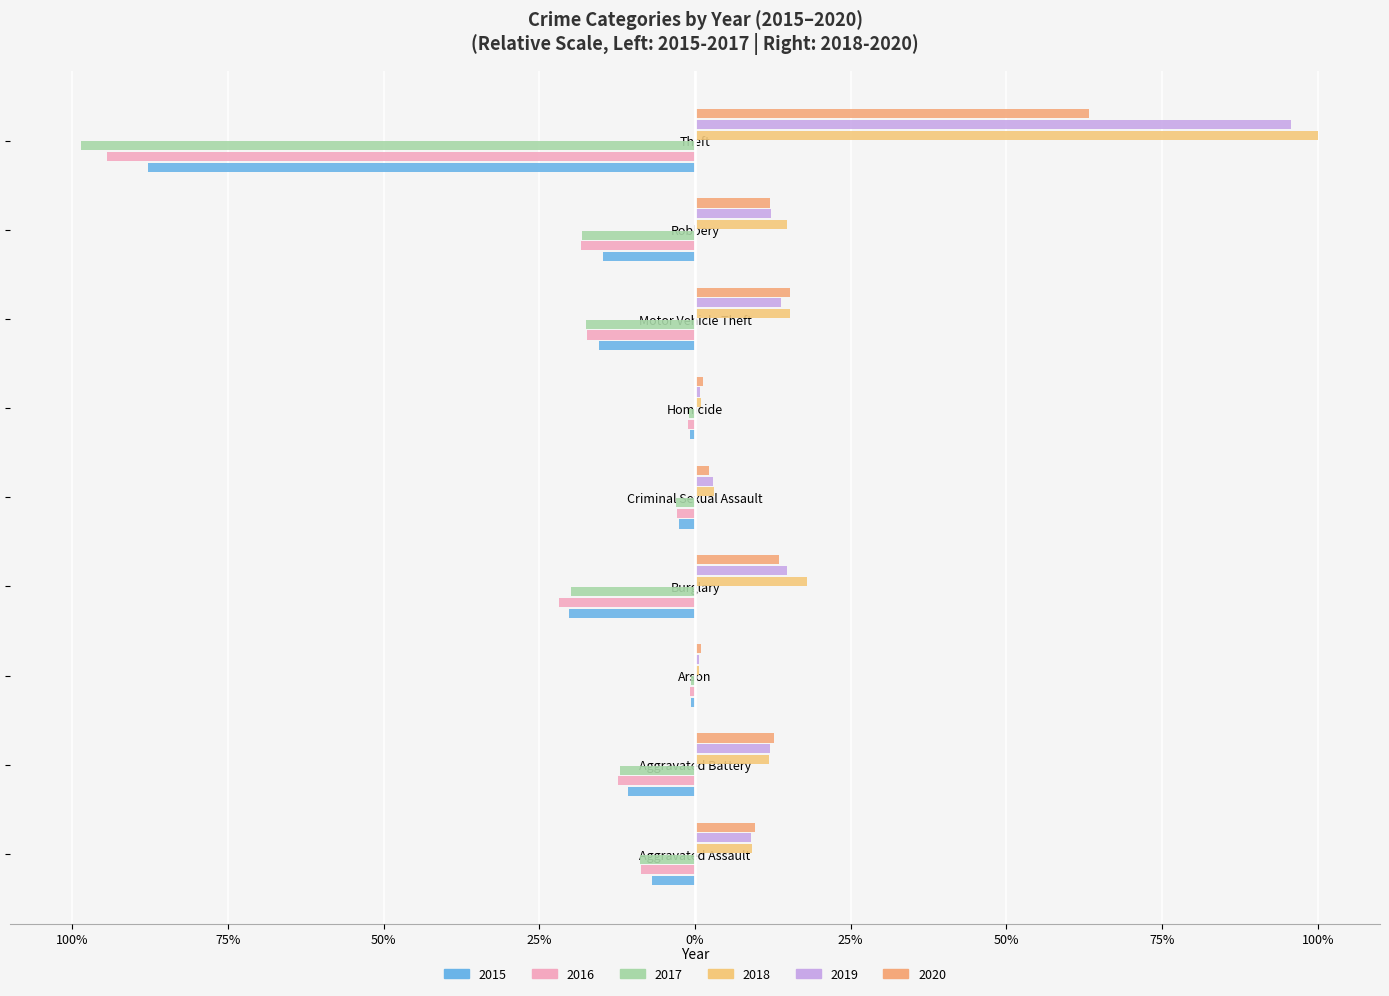

Rank the categories by 2016 value from highest to lowest.

Arson, Homicide, Criminal Sexual Assault, Aggravated Assault, Aggravated Battery, Motor Vehicle Theft, Robbery, Burglary, Theft